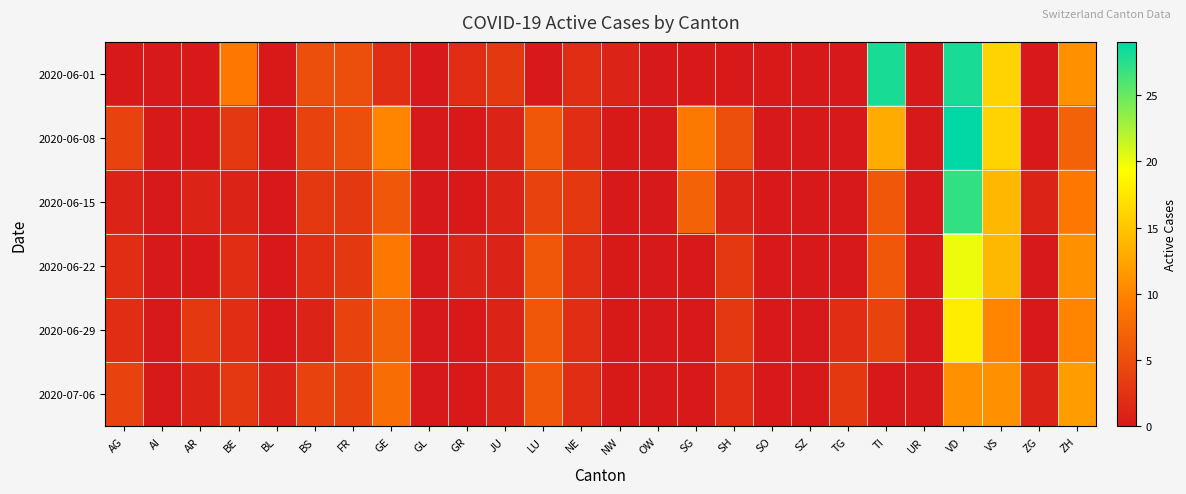

Reading left to right, what are all the values shown in this chart?

2020-06-01: AG=0	AI=0	AR=0	BE=9	BL=0	BS=5	FR=5	GE=2	GL=0	GR=2	JU=3	LU=0	NE=2	NW=1	OW=0	SG=0	SH=0	SO=0	SZ=0	TG=0	TI=28	UR=0	VD=28	VS=16	ZG=0	ZH=11
2020-06-08: AG=4	AI=0	AR=0	BE=3	BL=0	BS=4	FR=5	GE=10	GL=0	GR=0	JU=1	LU=6	NE=2	NW=0	OW=0	SG=9	SH=5	SO=0	SZ=0	TG=0	TI=13	UR=0	VD=29	VS=16	ZG=0	ZH=7
2020-06-15: AG=1	AI=0	AR=1	BE=1	BL=0	BS=3	FR=3	GE=6	GL=0	GR=0	JU=1	LU=4	NE=3	NW=0	OW=0	SG=7	SH=1	SO=0	SZ=0	TG=0	TI=6	UR=0	VD=27	VS=14	ZG=1	ZH=9
2020-06-22: AG=2	AI=0	AR=0	BE=2	BL=0	BS=2	FR=3	GE=9	GL=0	GR=1	JU=1	LU=6	NE=2	NW=0	OW=0	SG=0	SH=3	SO=0	SZ=0	TG=0	TI=6	UR=0	VD=20	VS=14	ZG=0	ZH=11
2020-06-29: AG=2	AI=0	AR=3	BE=2	BL=0	BS=1	FR=4	GE=7	GL=0	GR=0	JU=1	LU=6	NE=2	NW=0	OW=0	SG=0	SH=3	SO=0	SZ=0	TG=2	TI=4	UR=0	VD=18	VS=10	ZG=0	ZH=10
2020-07-06: AG=4	AI=0	AR=1	BE=3	BL=1	BS=4	FR=4	GE=8	GL=0	GR=0	JU=1	LU=6	NE=2	NW=0	OW=0	SG=0	SH=2	SO=0	SZ=0	TG=3	TI=0	UR=0	VD=11	VS=11	ZG=1	ZH=12